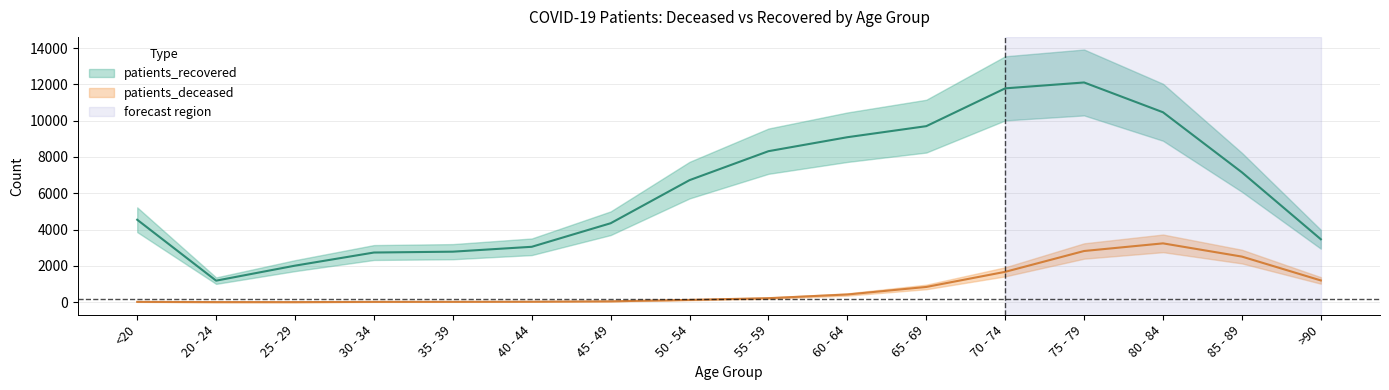

How many interior local valleys does the patients_recovered series have?

1